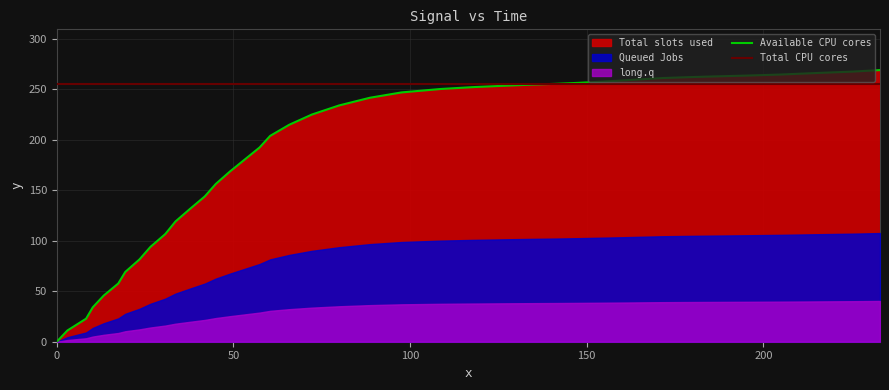

Rank the categories by value from lowest to highest.

0.0, 3.0, 8.3, 10.2, 13.3, 17.4, 19.4, 23.4, 26.5, 30.7, 33.6, 37.8, 41.9, 45.0, 49.0, 53.2, 57.4, 60.4, 65.8, 72.2, 79.9, 88.6, 97.6, 108.7, 117.6, 126.6, 134.4, 141.2, 147.9, 153.5, 160.2, 165.7, 171.4, 178.0, 185.9, 194.9, 205.0, 215.1, 225.3, 233.0